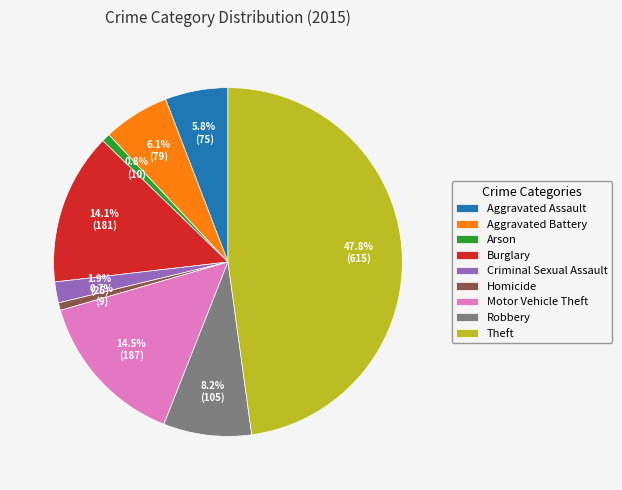

What percentage is NOT represented by Robbery?

91.8%